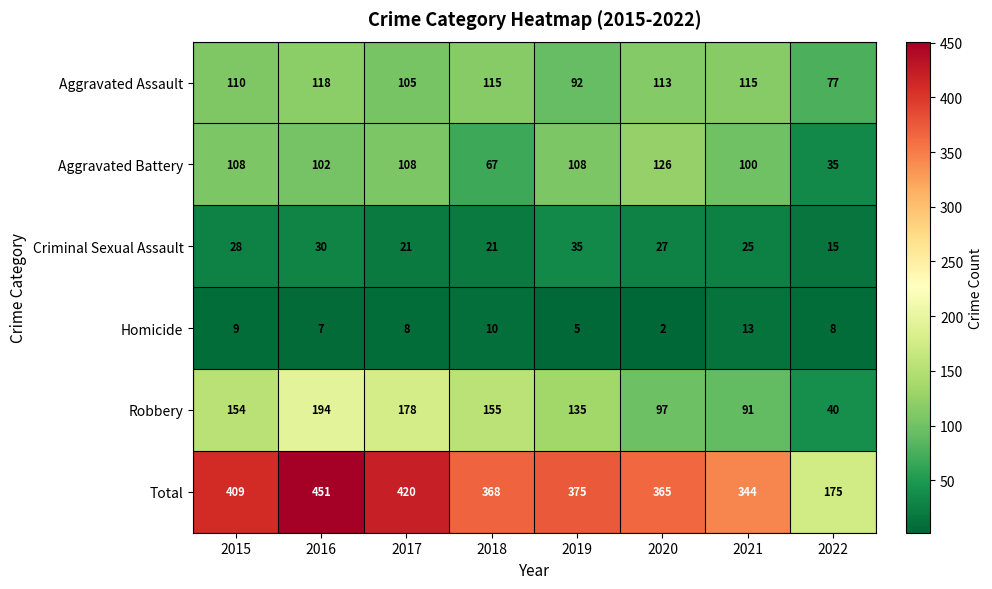

How many categories are shown in the chart?

8